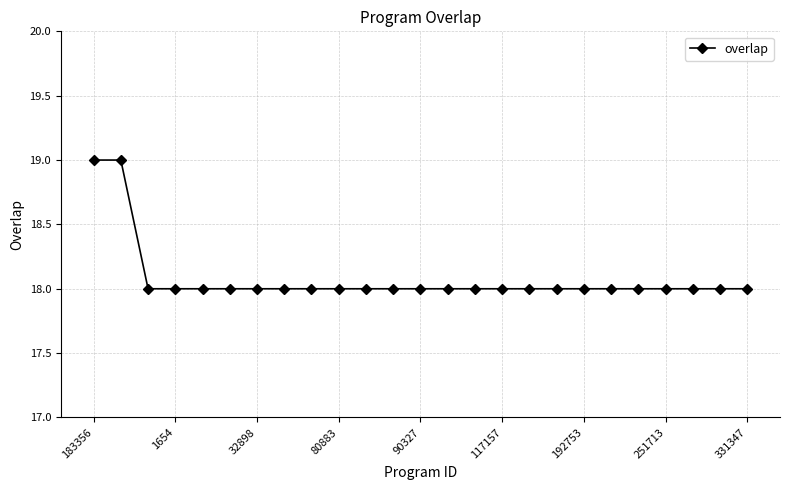

What is the value of the 4th point from the left?

18